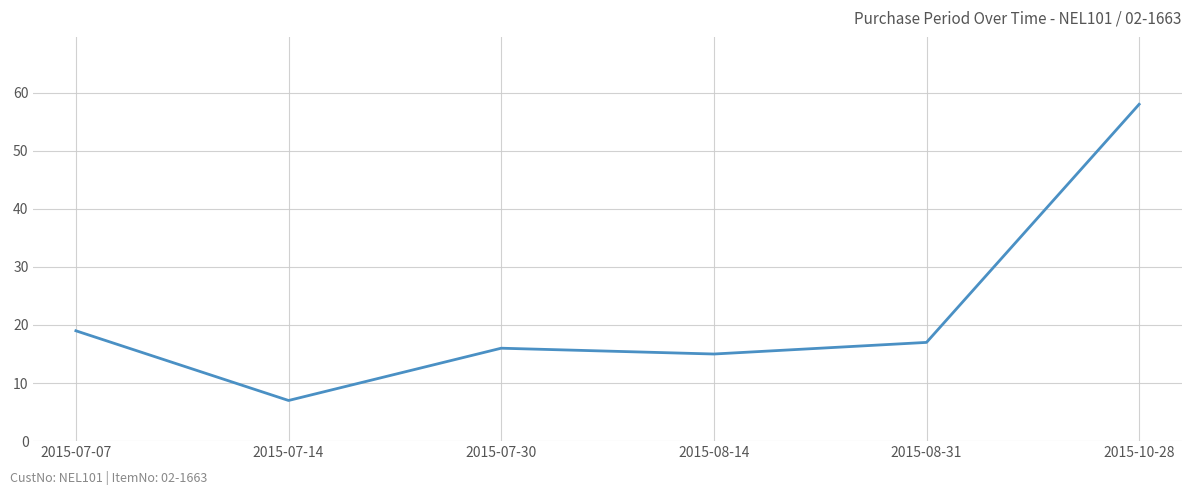

How many series are shown in this chart?

1